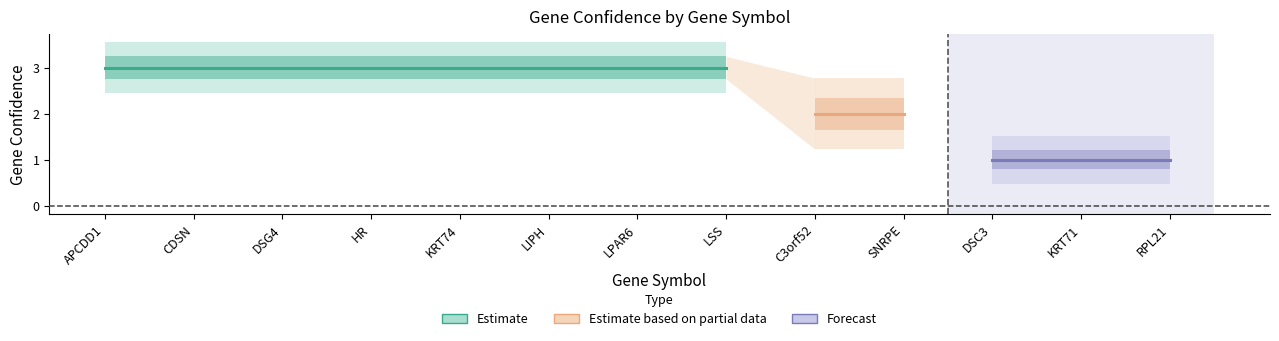

Where is the data nearest to the value 2?

C3orf52